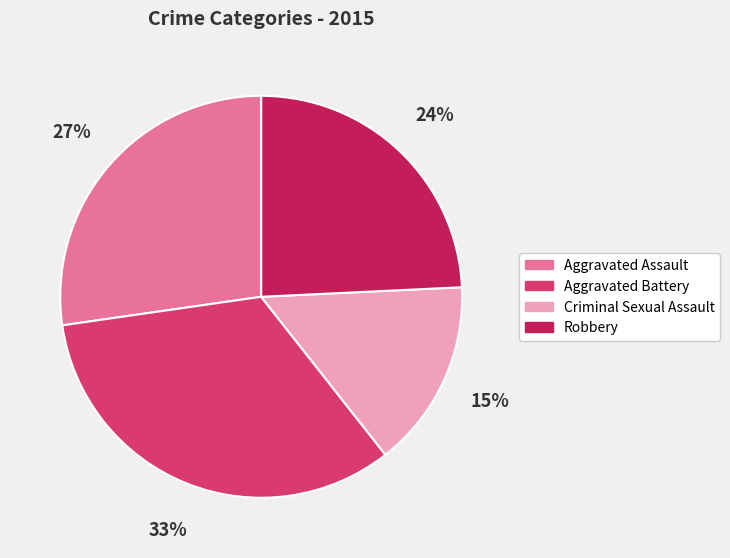

The Aggravated Battery slice represents 20% of the pie. True or false?

False